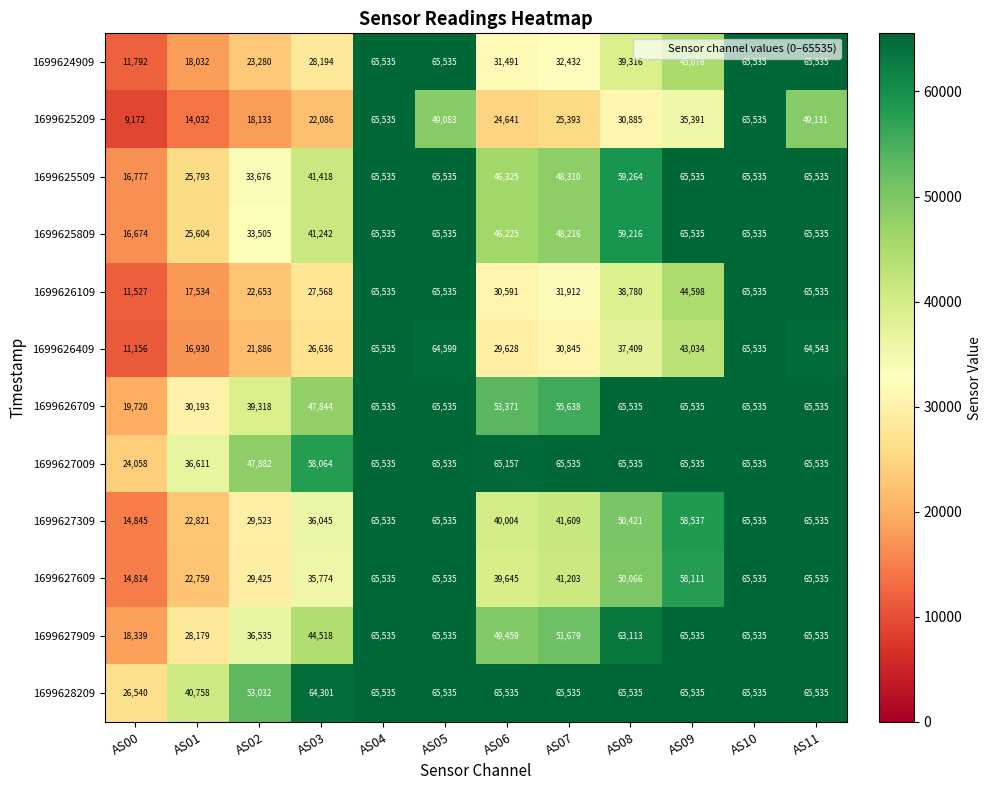

Which series has the largest total across all categories?

1699628209